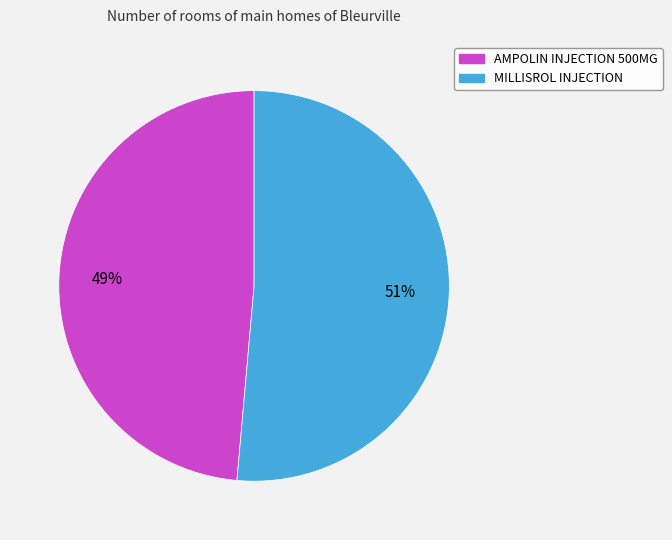

Rank the categories by value from lowest to highest.

AMPOLIN INJECTION 500MG, MILLISROL INJECTION